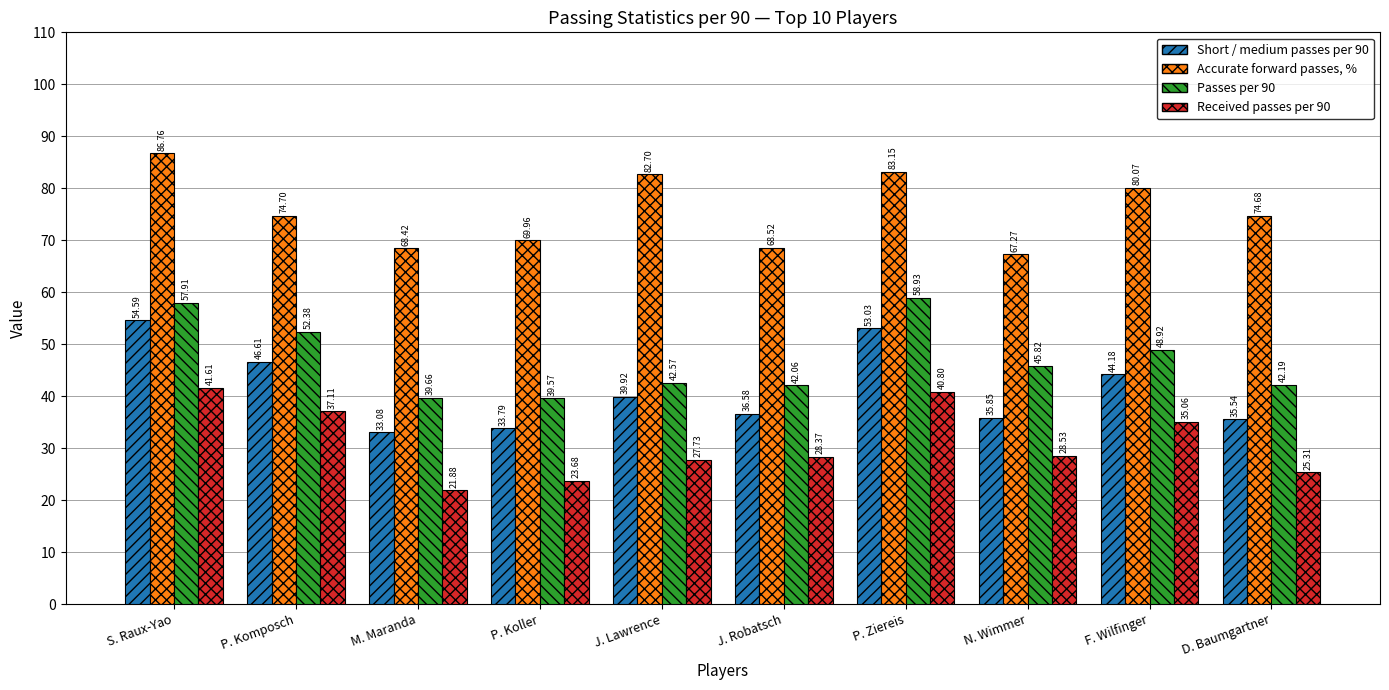

What is the difference between the maximum and minimum values in the Accurate forward passes, % series?

19.5